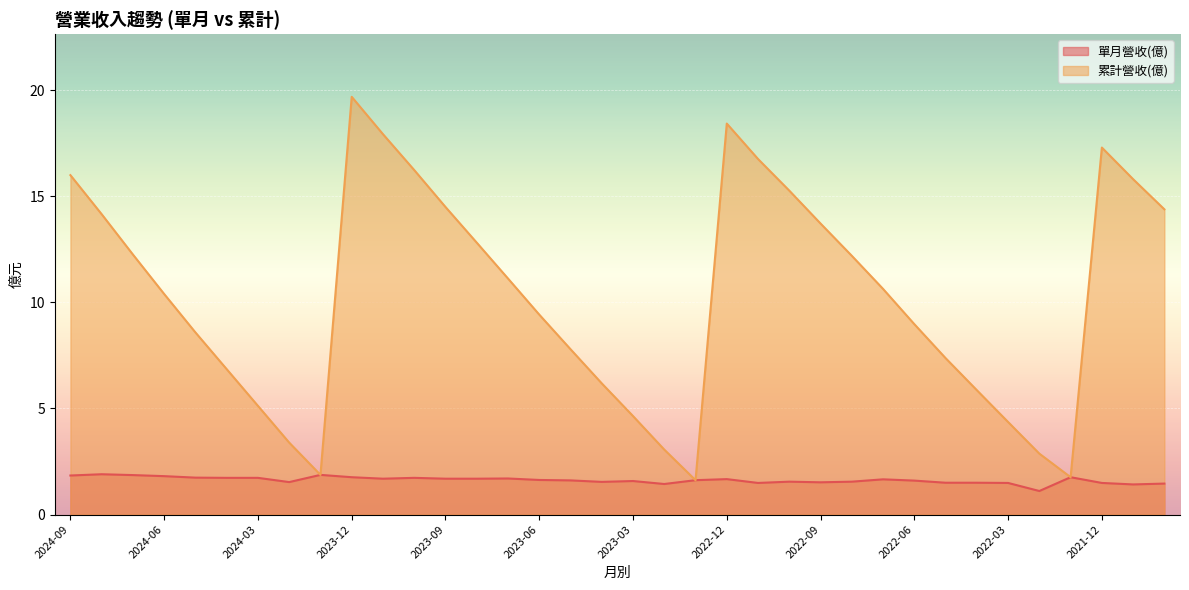

At how many categories does at least one series exceed 8?

22